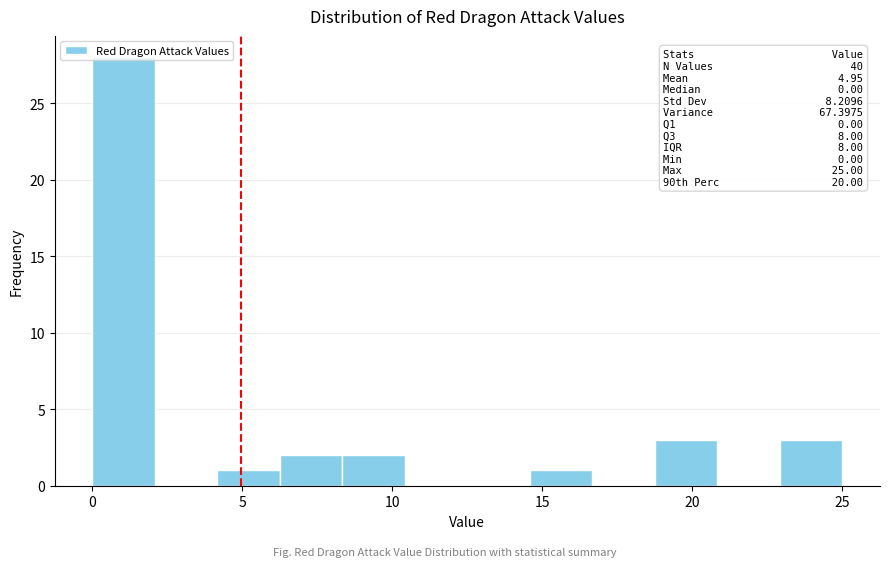

Which range on the x-axis has the tallest bar?

0.0 to 2.0